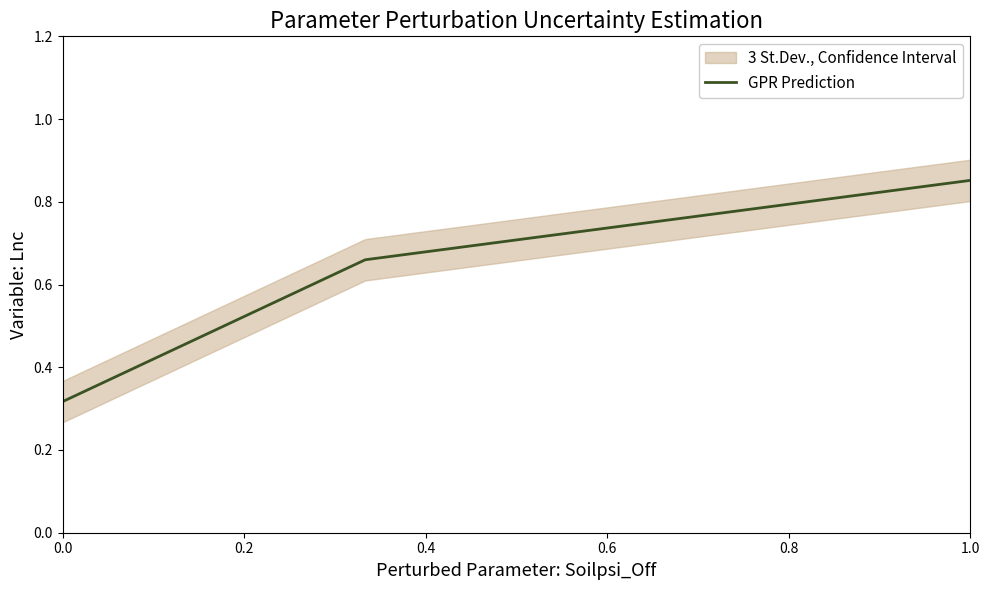

What is the smallest value displayed?

0.3